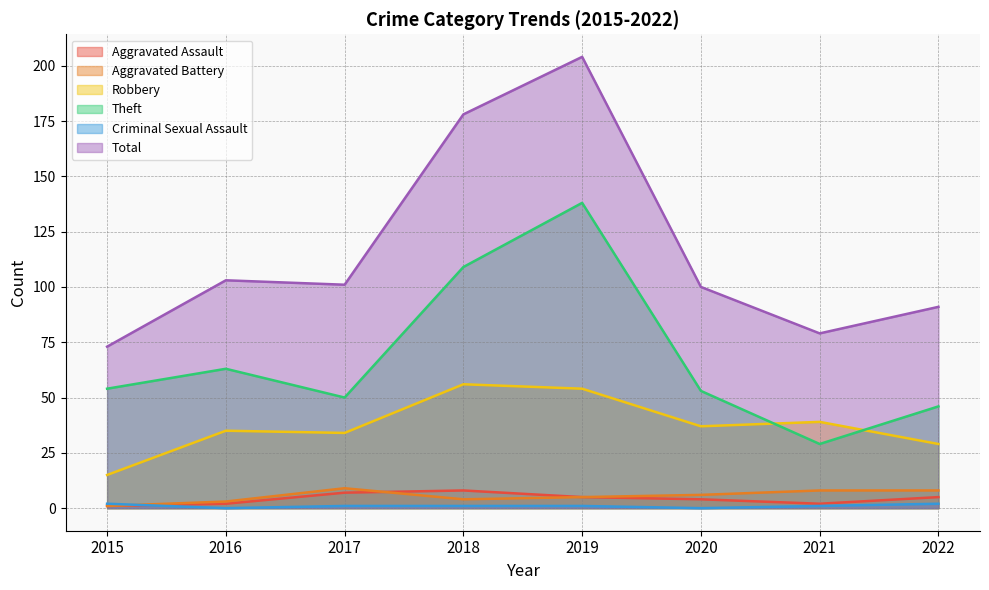

Which series changed the most between 2016 and 2019?

Total